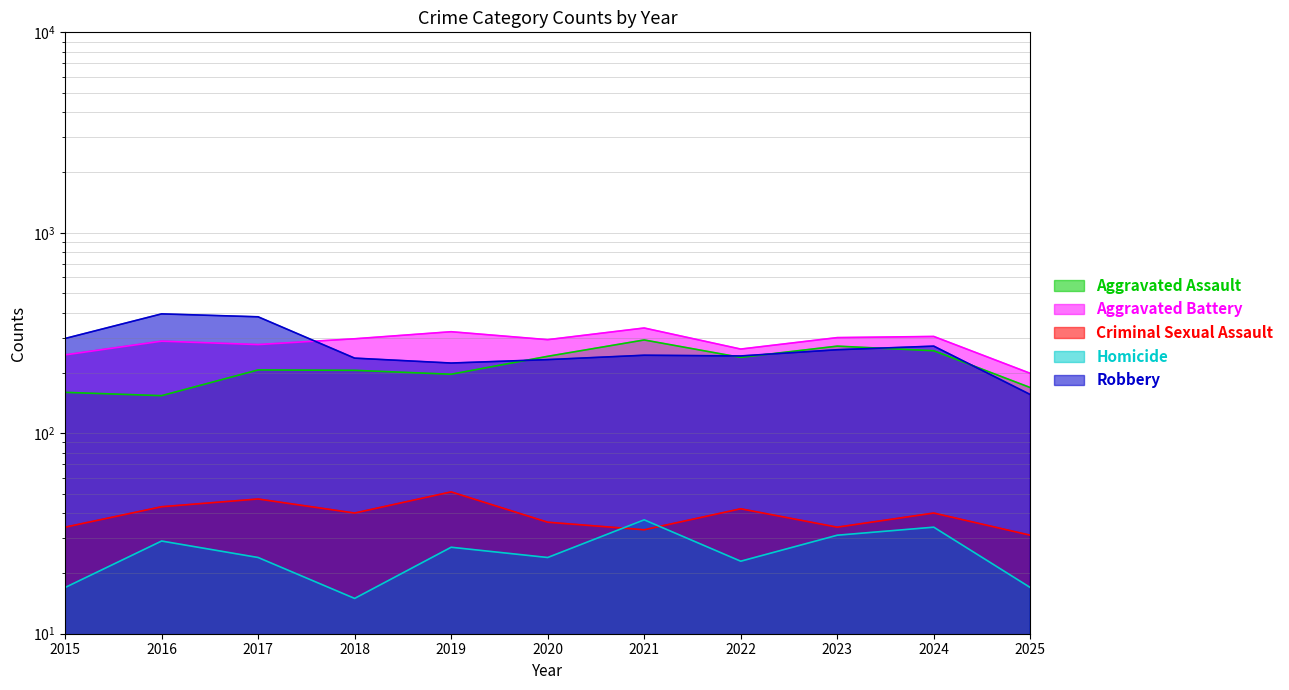

At which category does Criminal Sexual Assault reach its first local peak?

2017